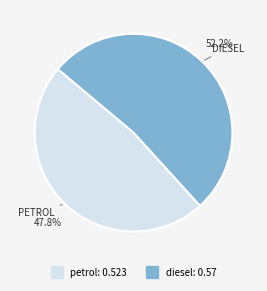

The petrol slice represents 59% of the pie. True or false?

False